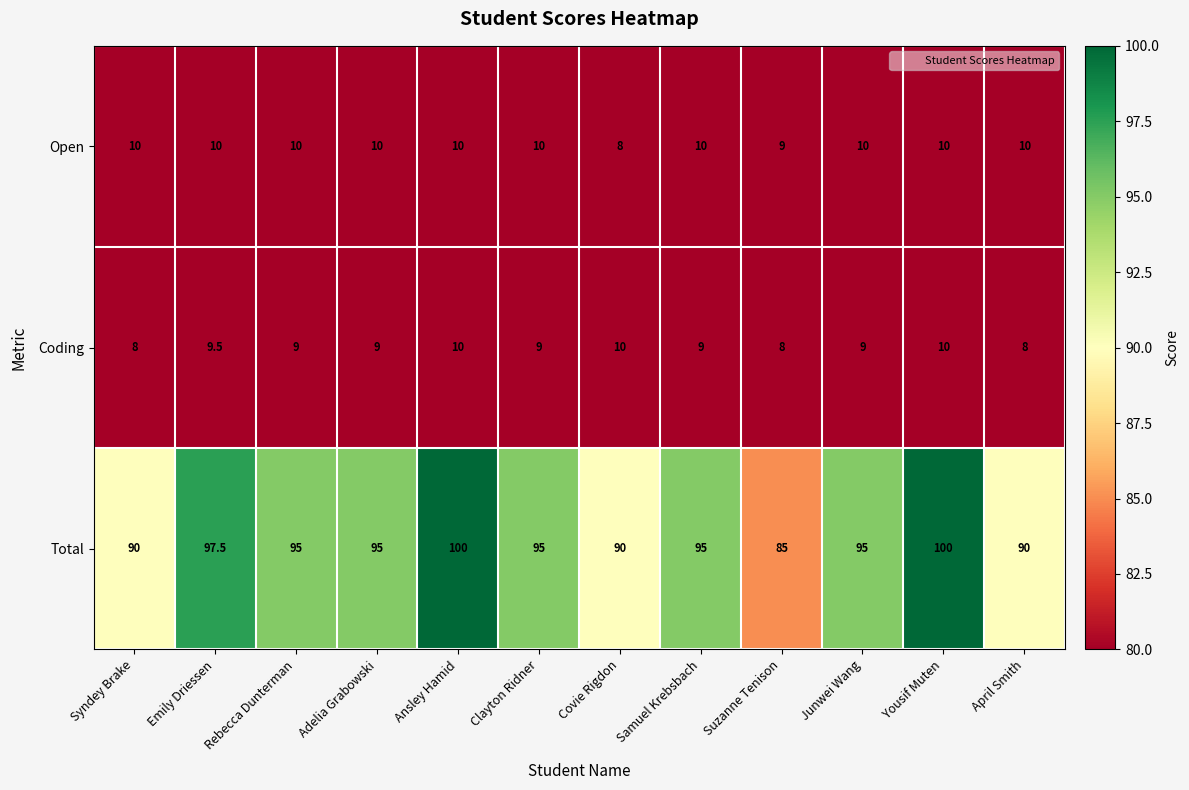

What is the difference between the highest and lowest values at Suzanne Tenison?

77.0